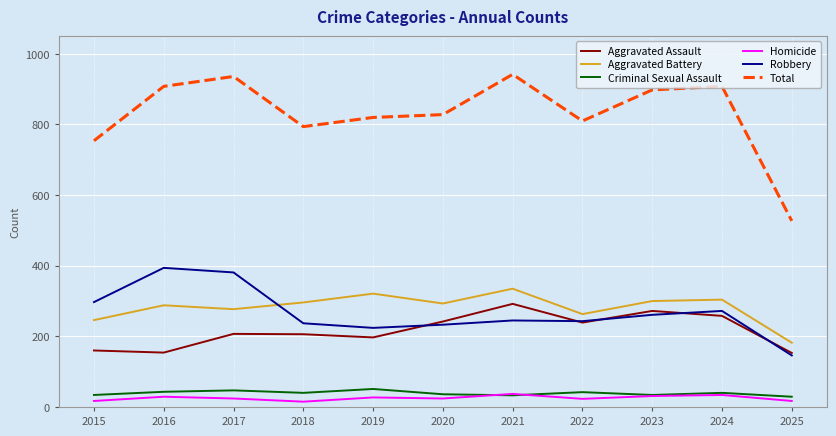

Which series has the largest range (max minus min)?

Total